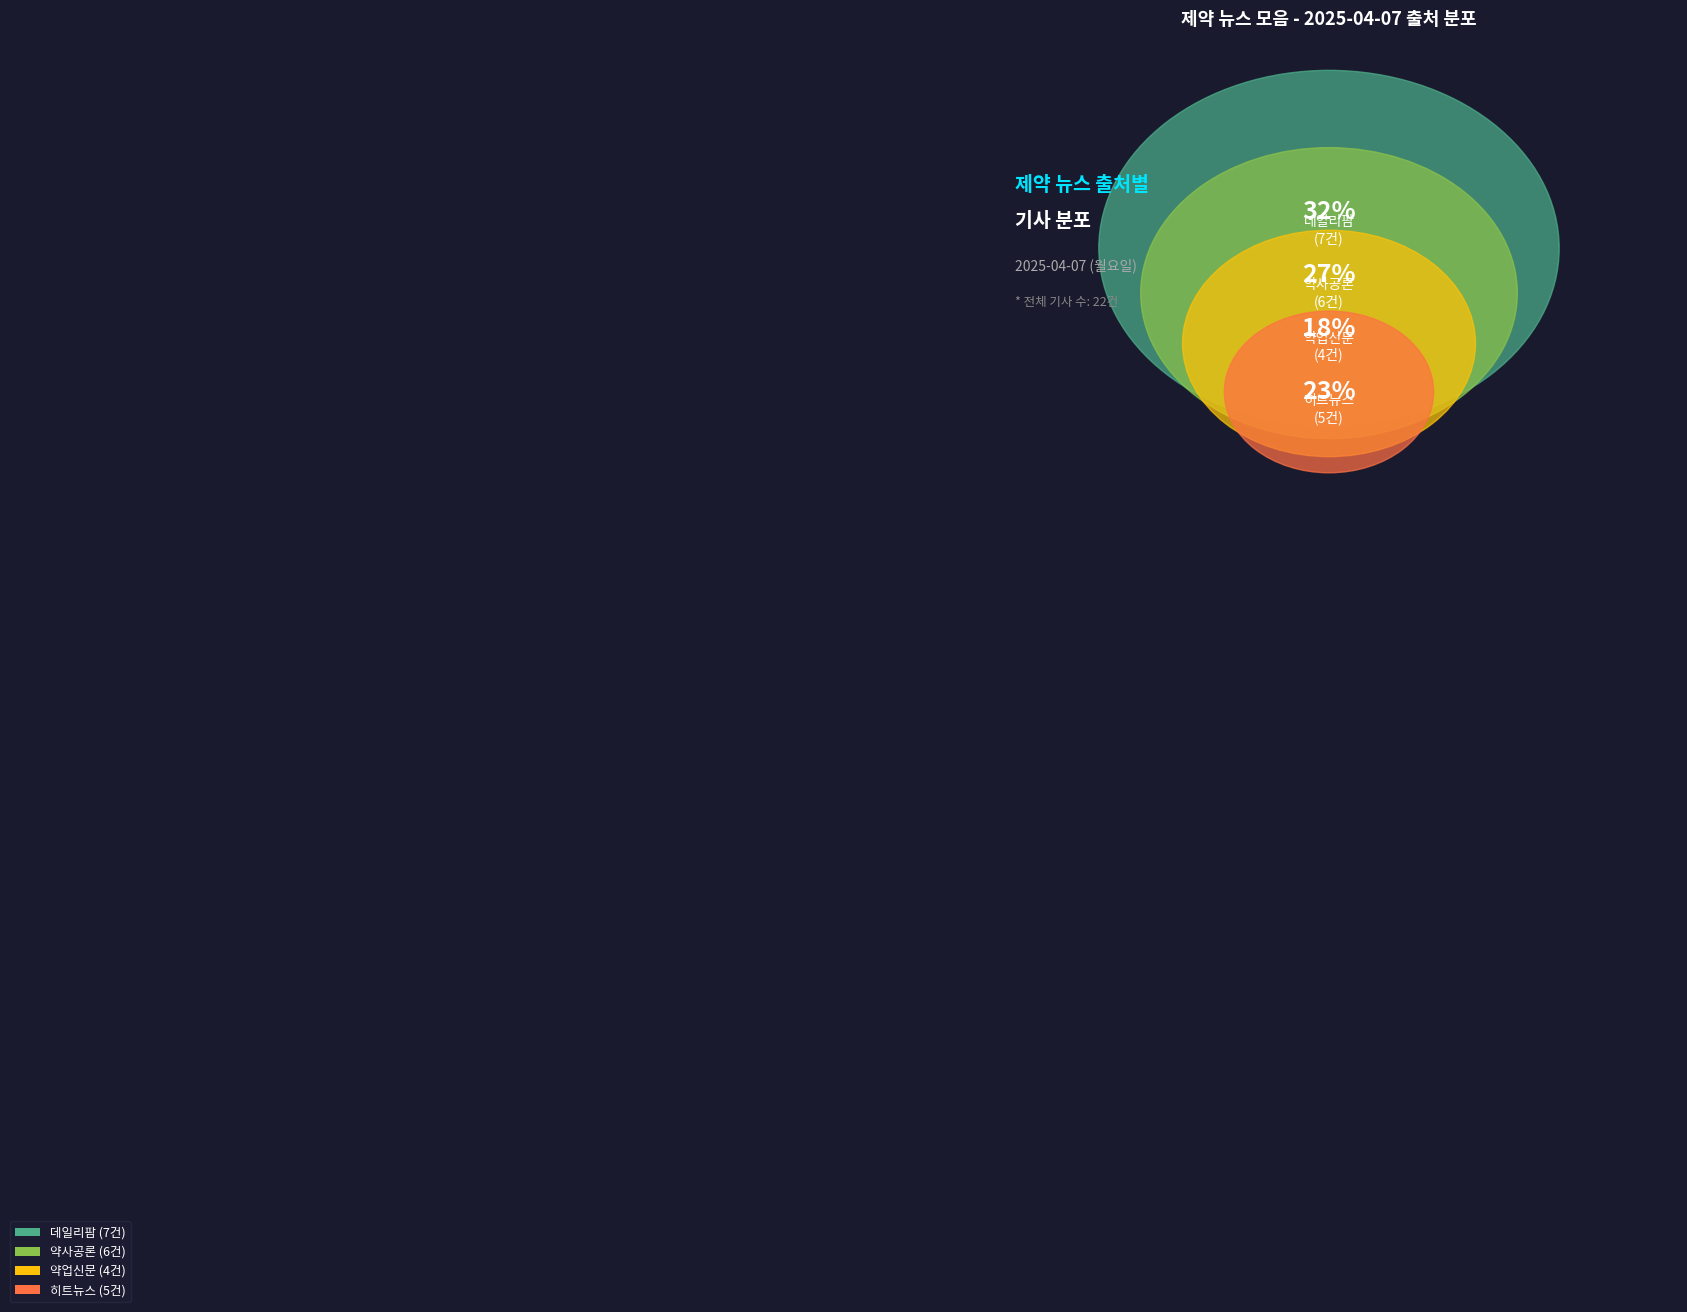

Which slice is the smallest?

약업신문